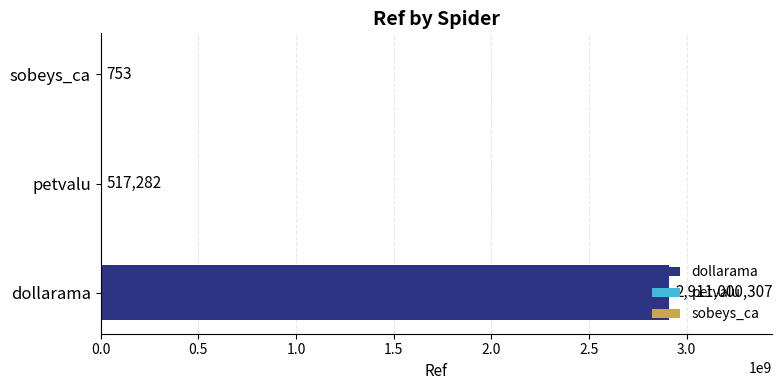

Which has a higher value, dollarama or sobeys_ca?

dollarama